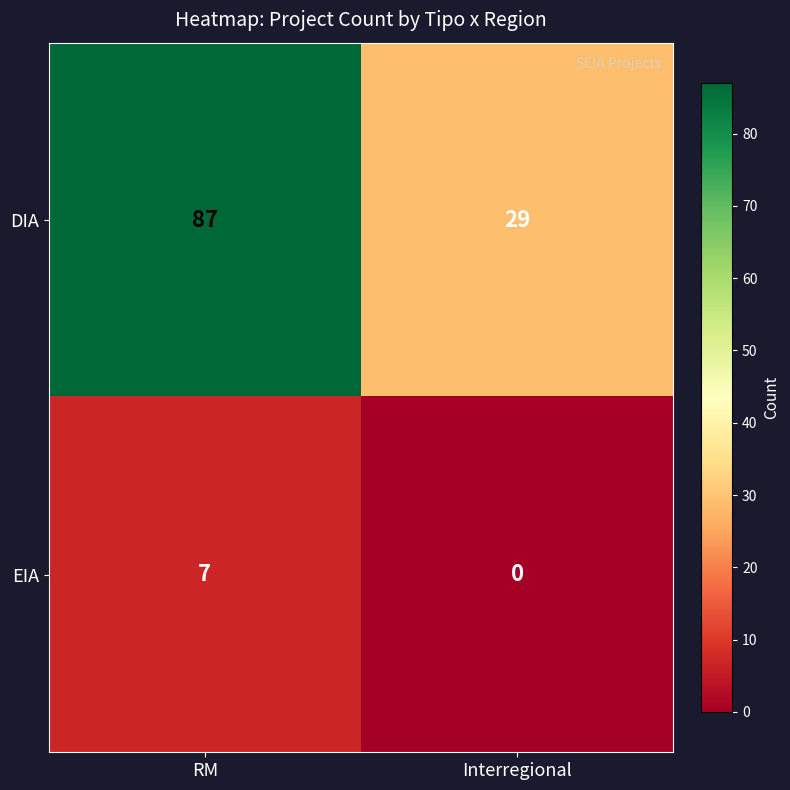

What is the maximum value shown in the chart?

87